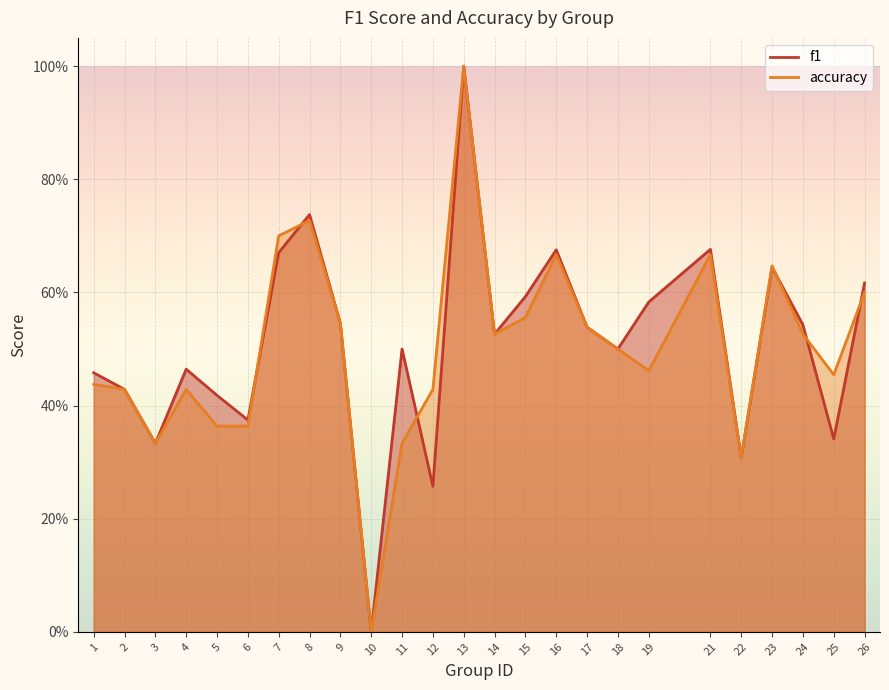

Is it true that accuracy equals 0.4 at 23?

False